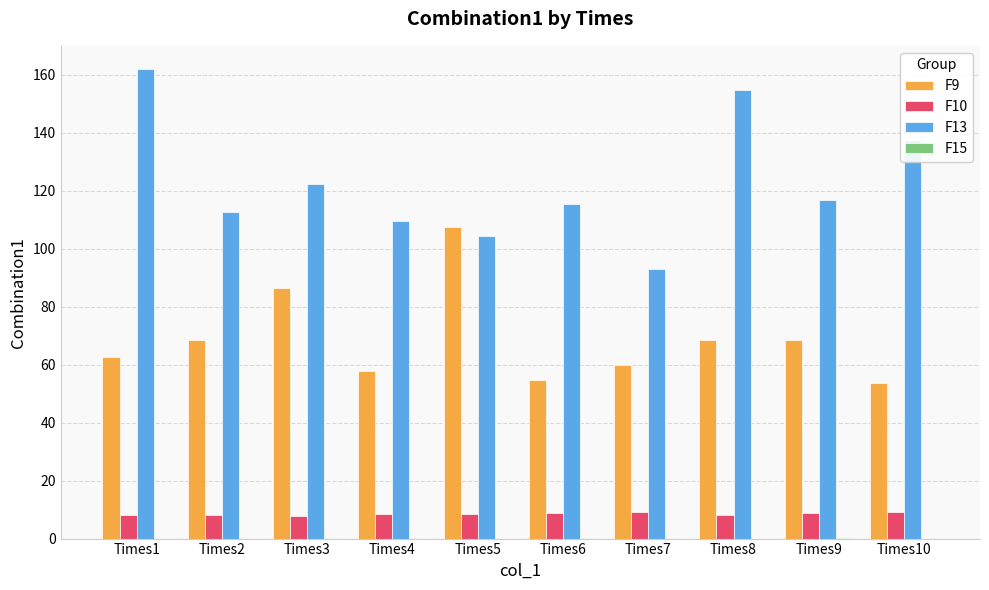

Is the value of F9 at Times9 greater than the value of F13 at Times1?

No